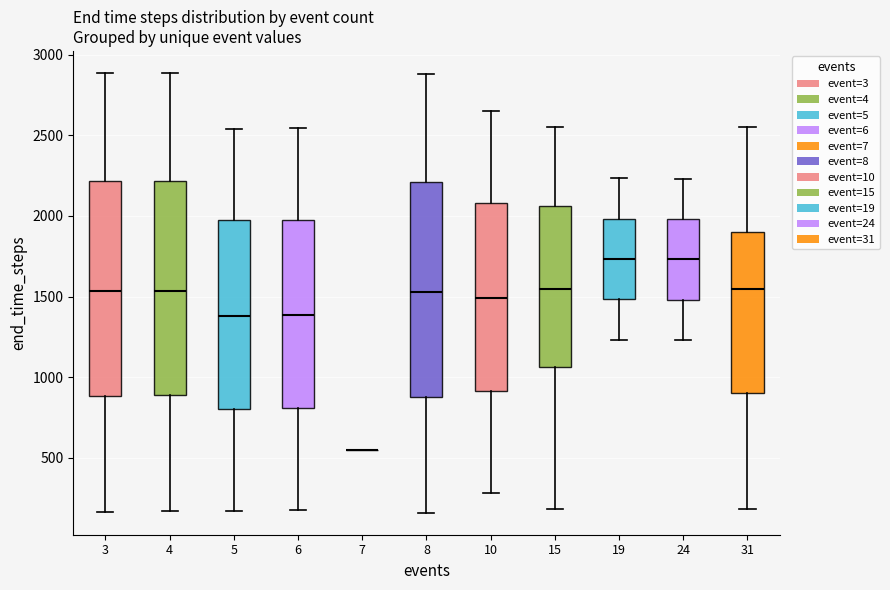

Reading left to right, transcribe this box plot: for each box, give where its median line is, the range the box spans, and where its two whiskers end, as read against the y-axis. The values are not printed on the chart, so give them approximately, as read against the axis.

3: median 1550, box 900 to 2200, whiskers 150 to 2900
4: median 1550, box 900 to 2200, whiskers 150 to 2900
5: median 1400, box 800 to 1950, whiskers 150 to 2550
6: median 1400, box 800 to 2000, whiskers 200 to 2550
7: box collapsed to a line at 550, whiskers 550 to 550
8: median 1550, box 900 to 2200, whiskers 150 to 2900
10: median 1500, box 900 to 2100, whiskers 300 to 2650
15: median 1550, box 1050 to 2050, whiskers 200 to 2550
19: median 1750, box 1500 to 2000, whiskers 1250 to 2250
24: median 1750, box 1500 to 2000, whiskers 1250 to 2250
31: median 1550, box 900 to 1900, whiskers 200 to 2550